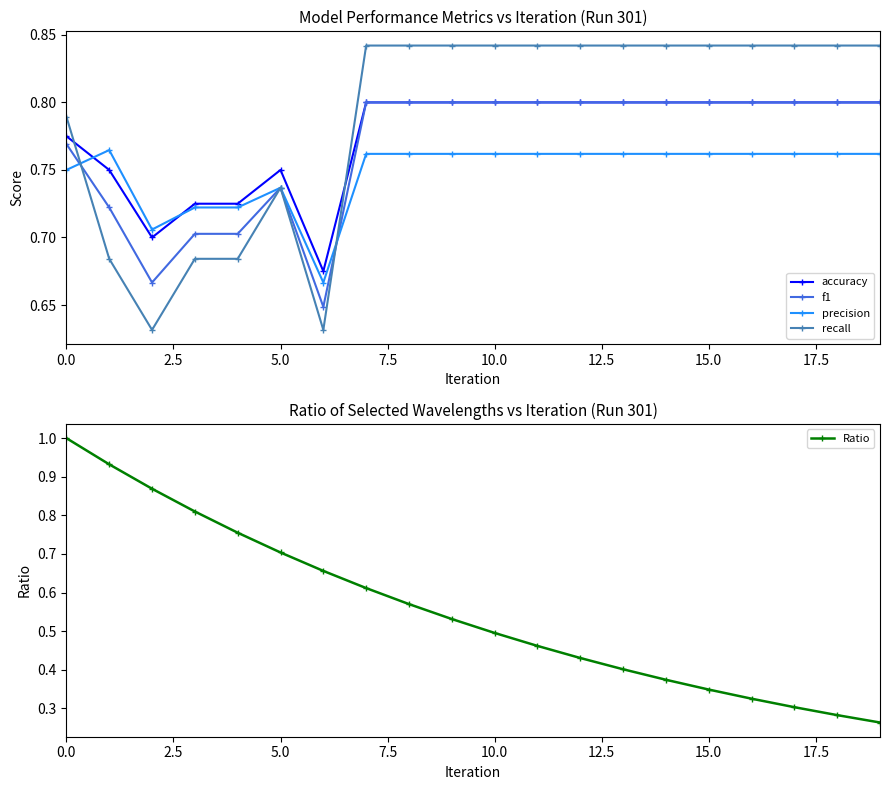

The value of f1 at 15.0 is 0.4. True or false?

False